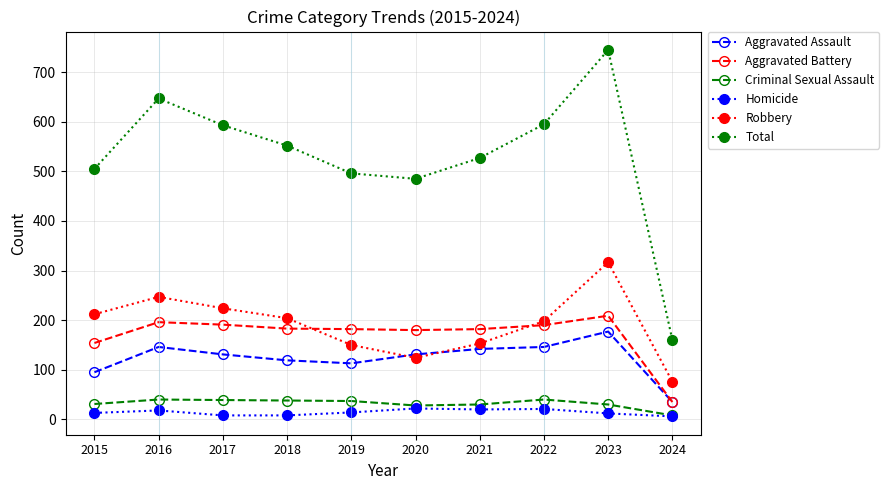

At which label does Aggravated Assault first exceed 131?

2016